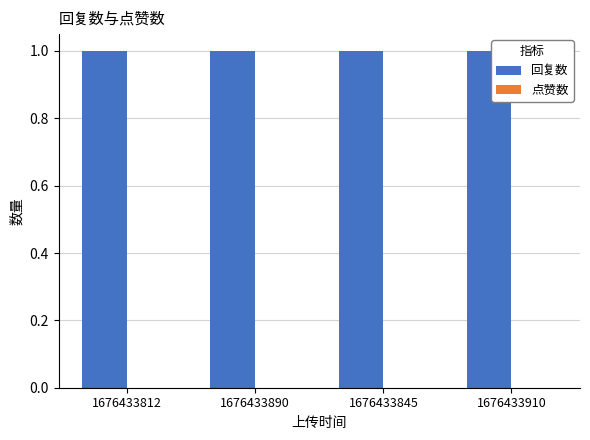

How many bars are there in total?

8